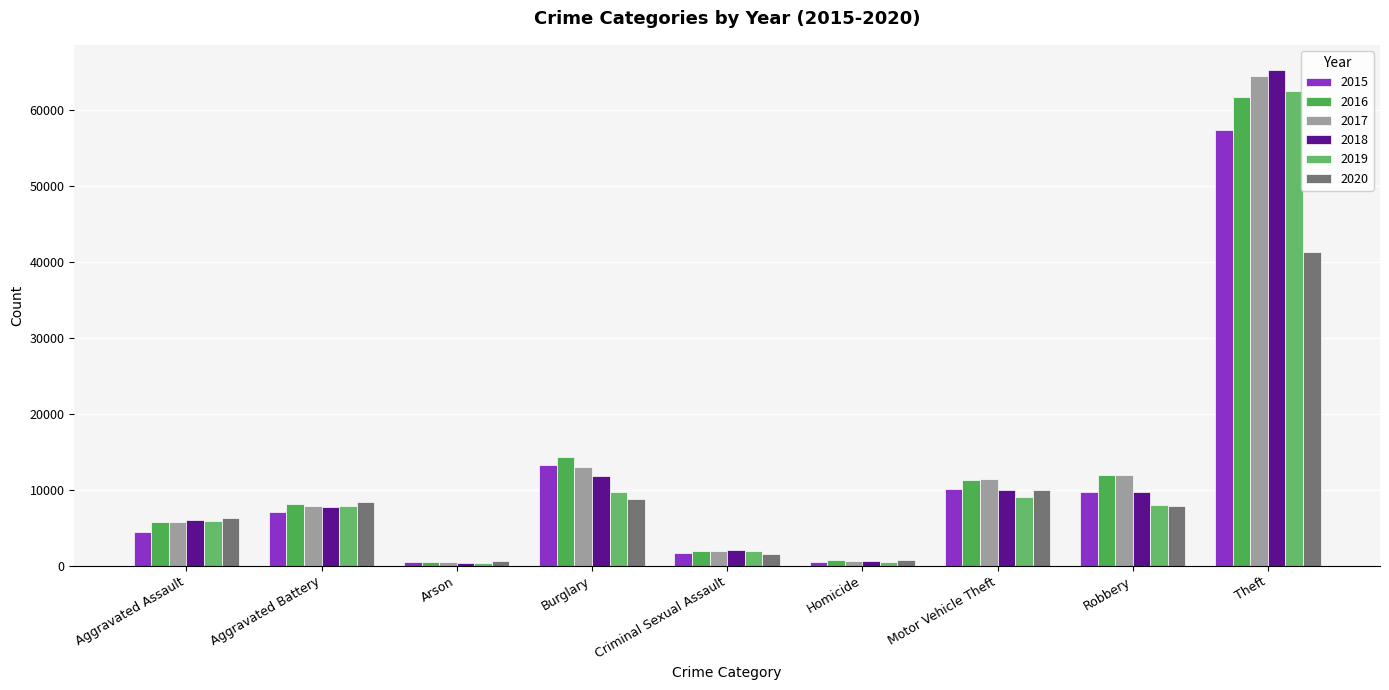

What value does the 2017 series have at Aggravated Battery?

7845